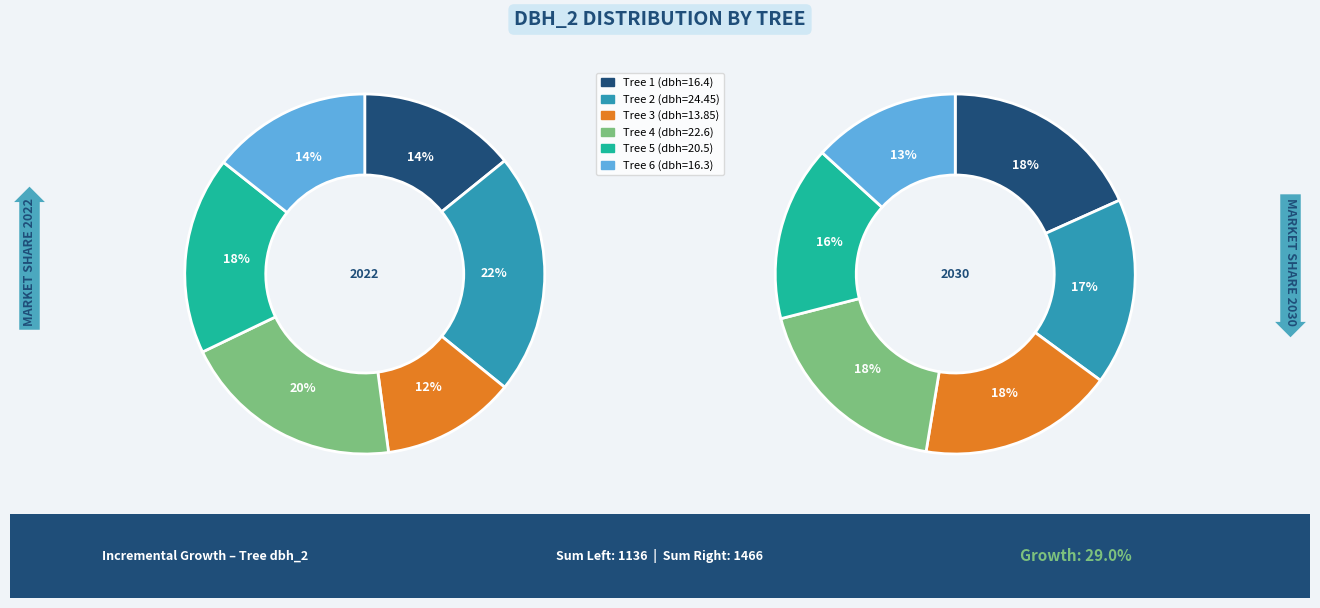

The Tree 5 (dbh=20.5) slice represents 3% of the pie. True or false?

False